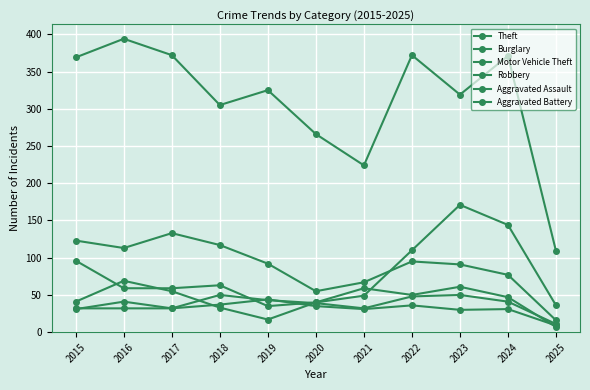

What is the value of the Aggravated Battery point at the 8th from the left?

36